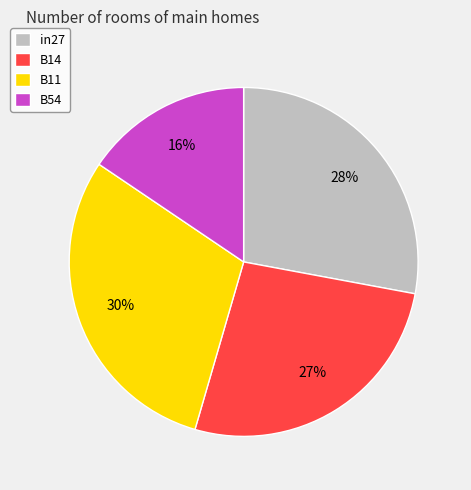

Rank the categories by value from lowest to highest.

B54, B14, in27, B11